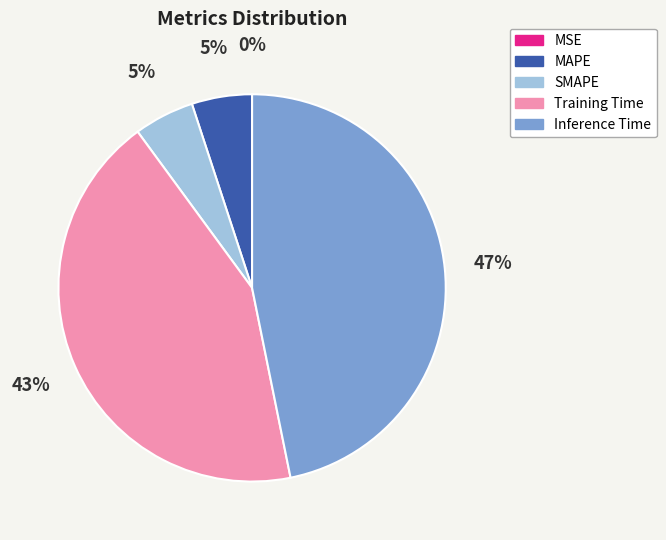

What percentage is the Training Time slice, to the nearest percent?

43%